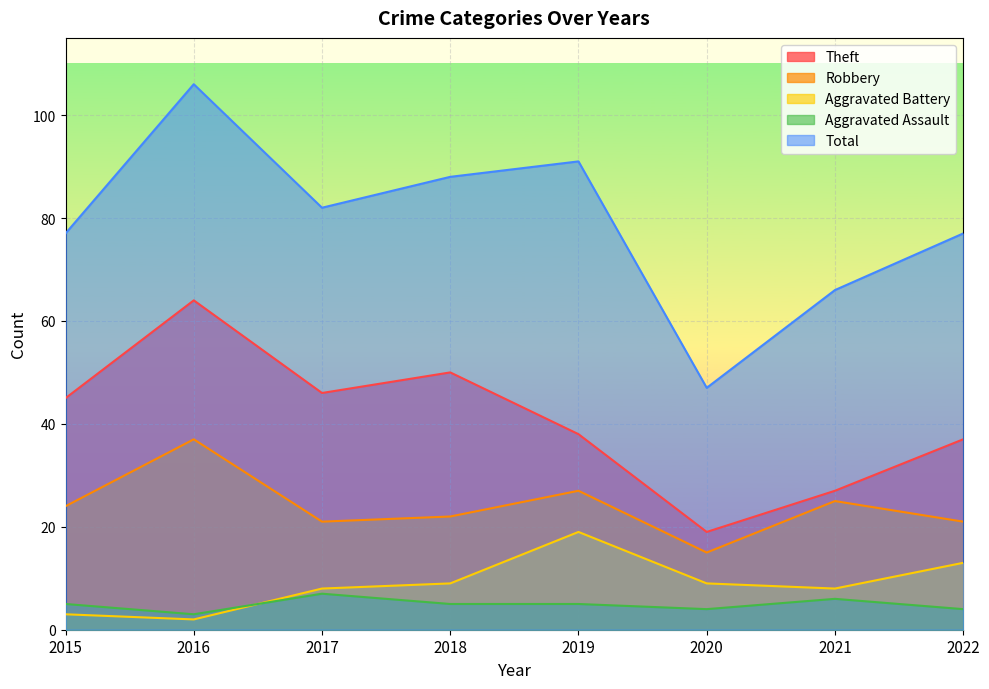

True or false: Total and Aggravated Assault cross at least once.

False